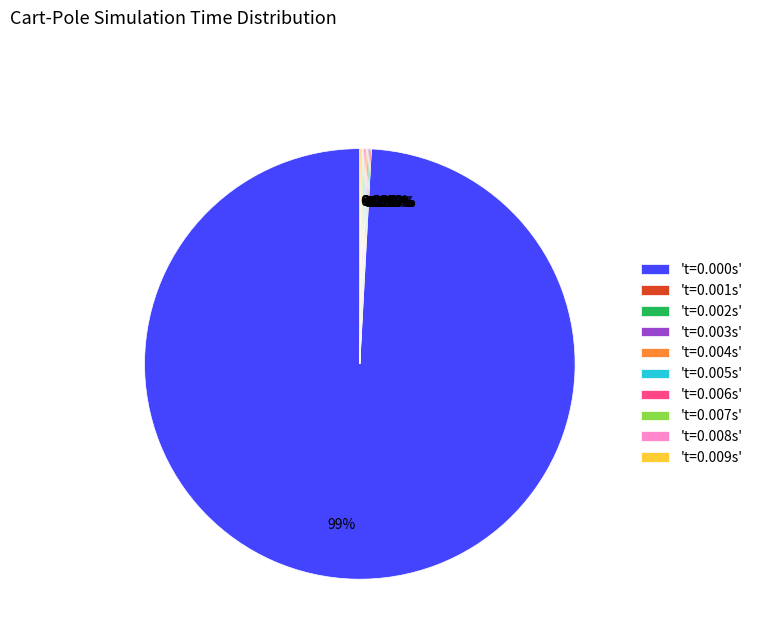

Is there a majority slice in this chart?

Yes